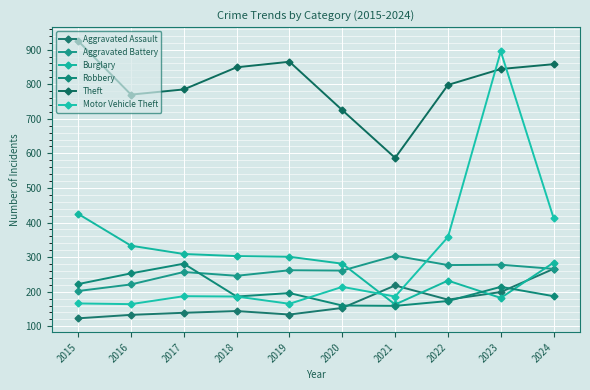

True or false: Burglary and Aggravated Assault intersect in this chart.

True